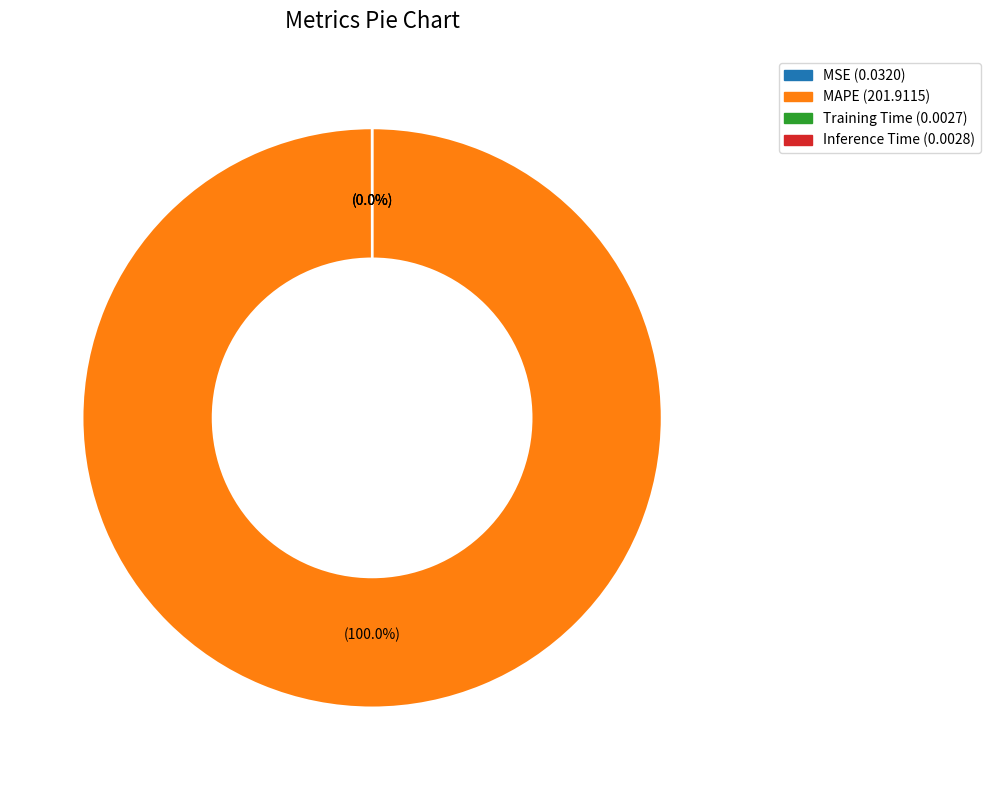

What is the majority slice?

MAPE